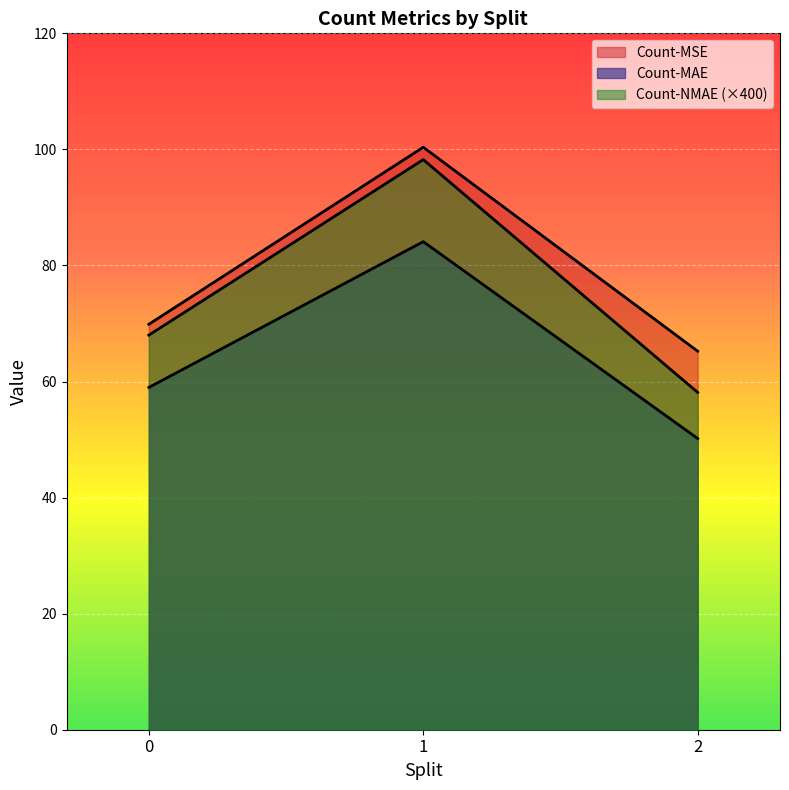

What is the sum of the Count-MAE values at 0 and 2?

109.2